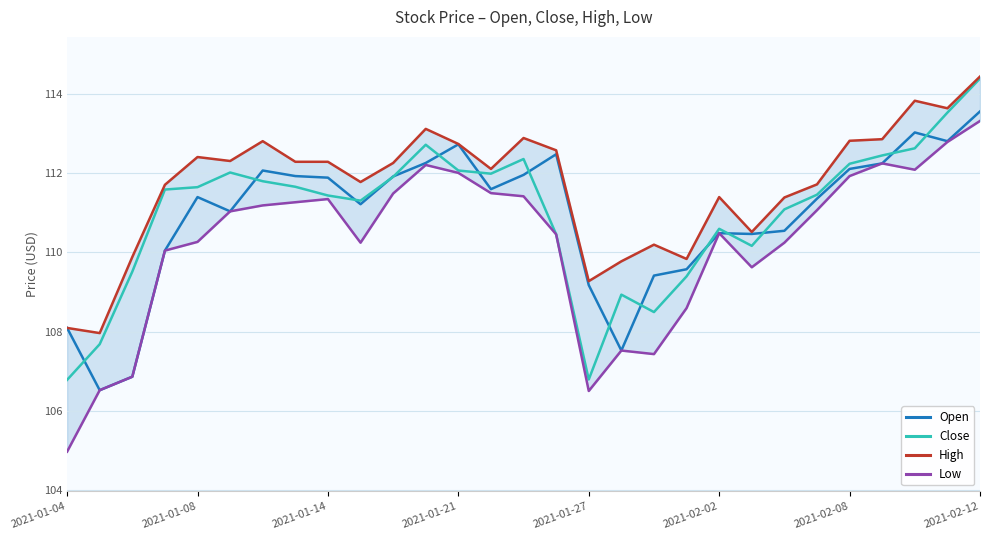

Which series has the largest range (max minus min)?

Low